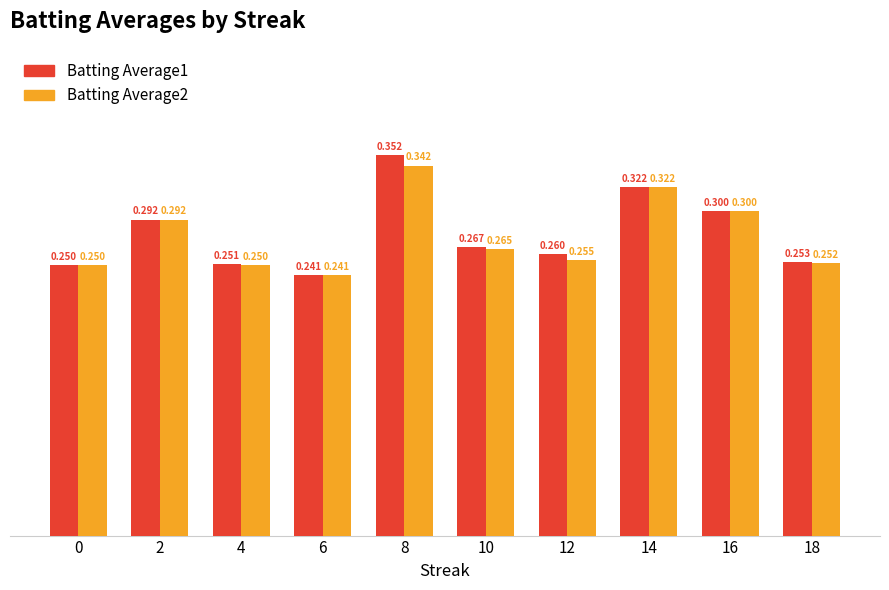

Is the value of Batting Average2 at 10 greater than the value of Batting Average1 at 4?

Yes